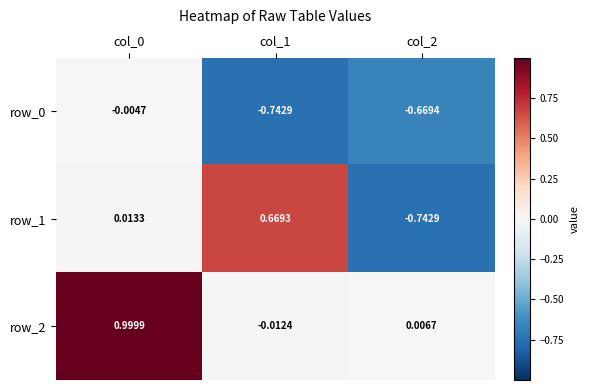

How many series are shown in this chart?

3